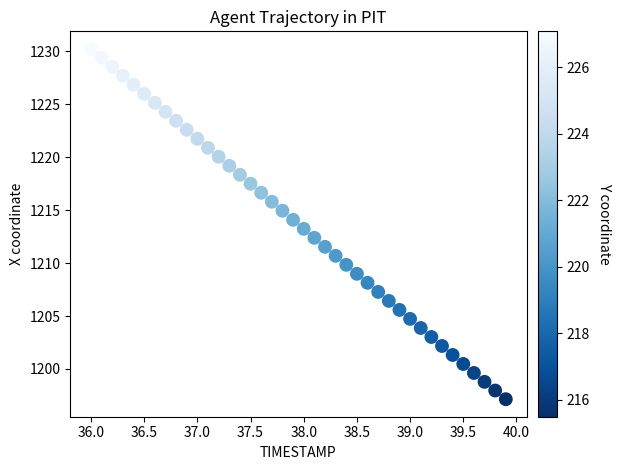

What is the range of X values (max minus min)?

3.9